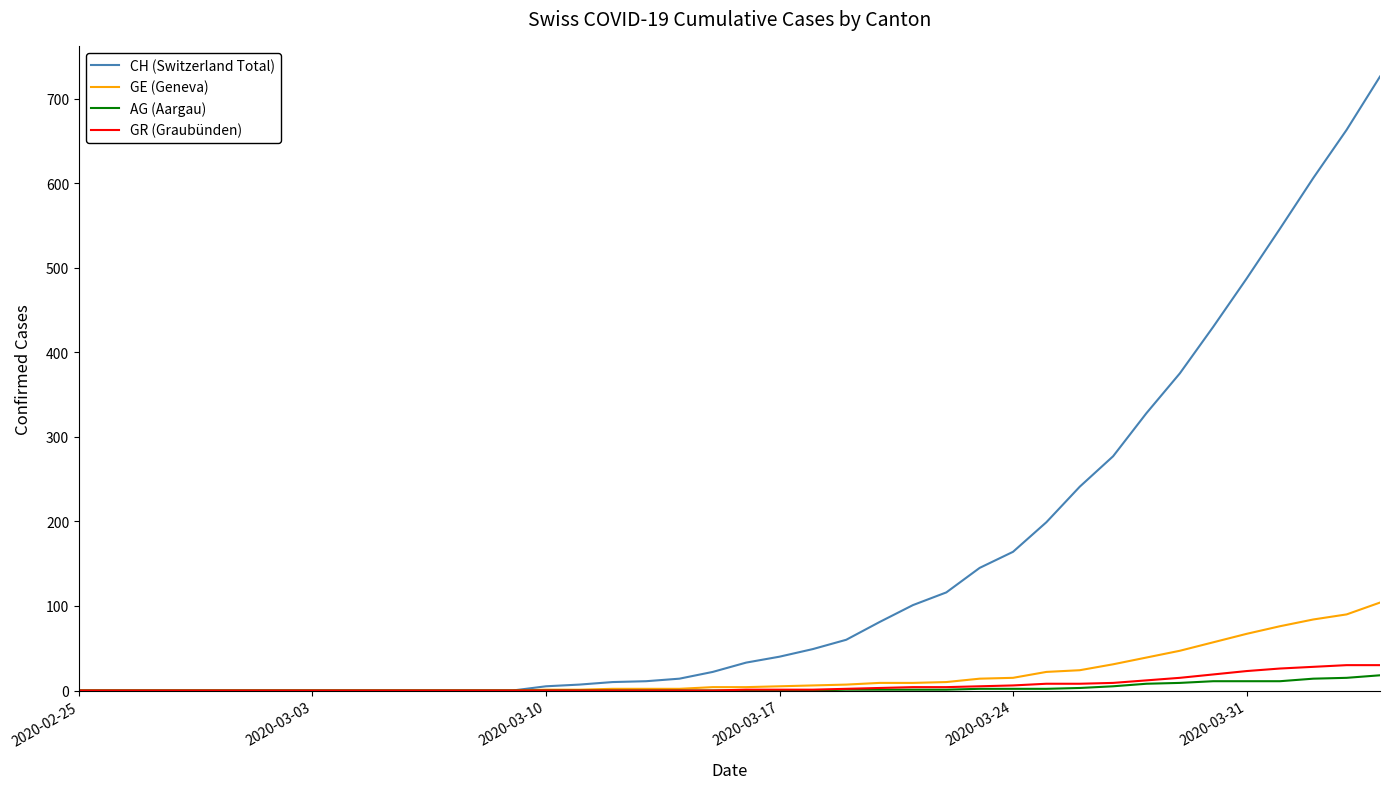

What is the greatest value displayed?

726